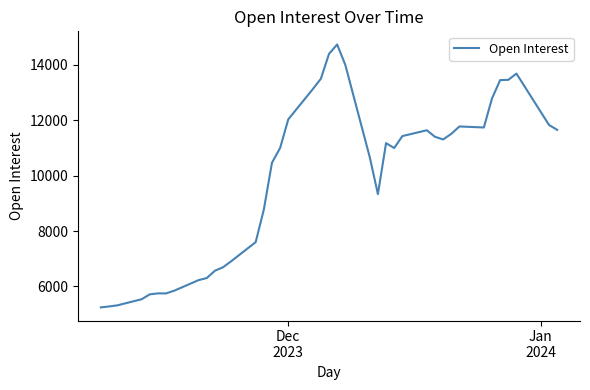

What is the greatest value displayed?

14736